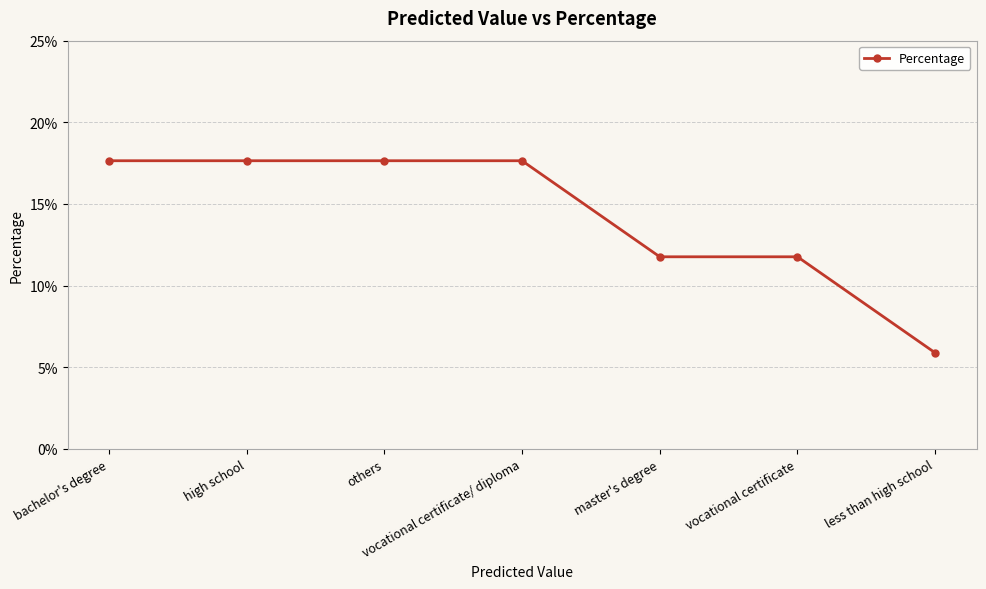

What is the change in value from others to vocational certificate?

-0.1